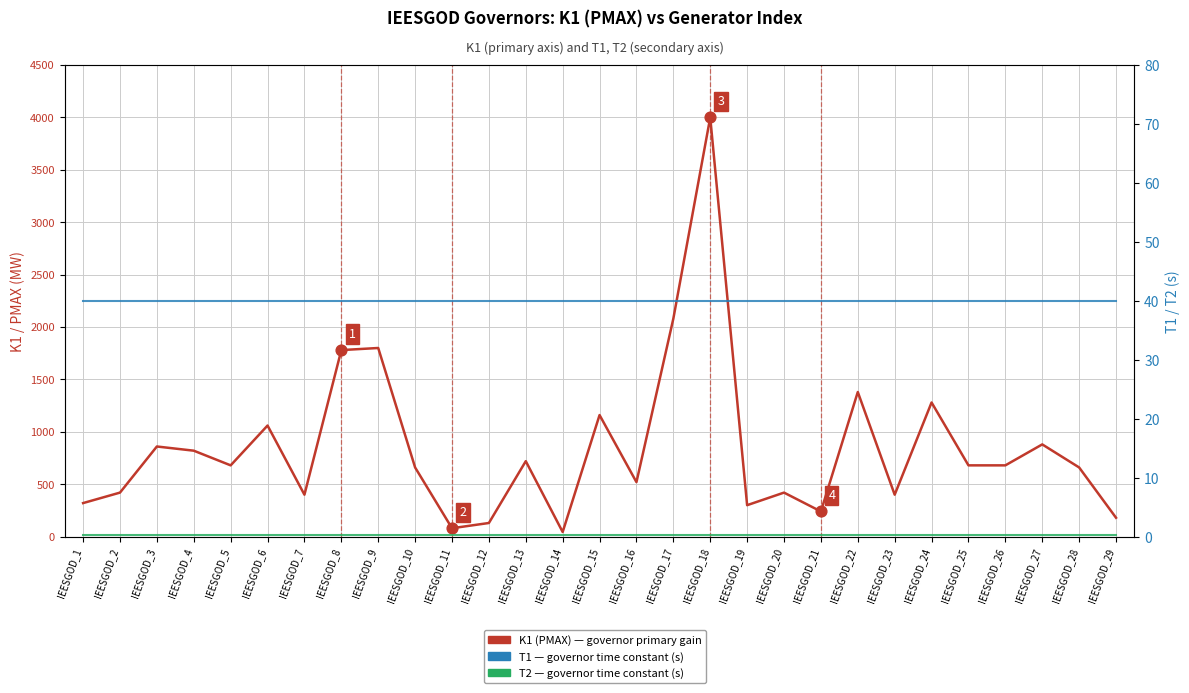

Which series contains the lowest Y value?

T2